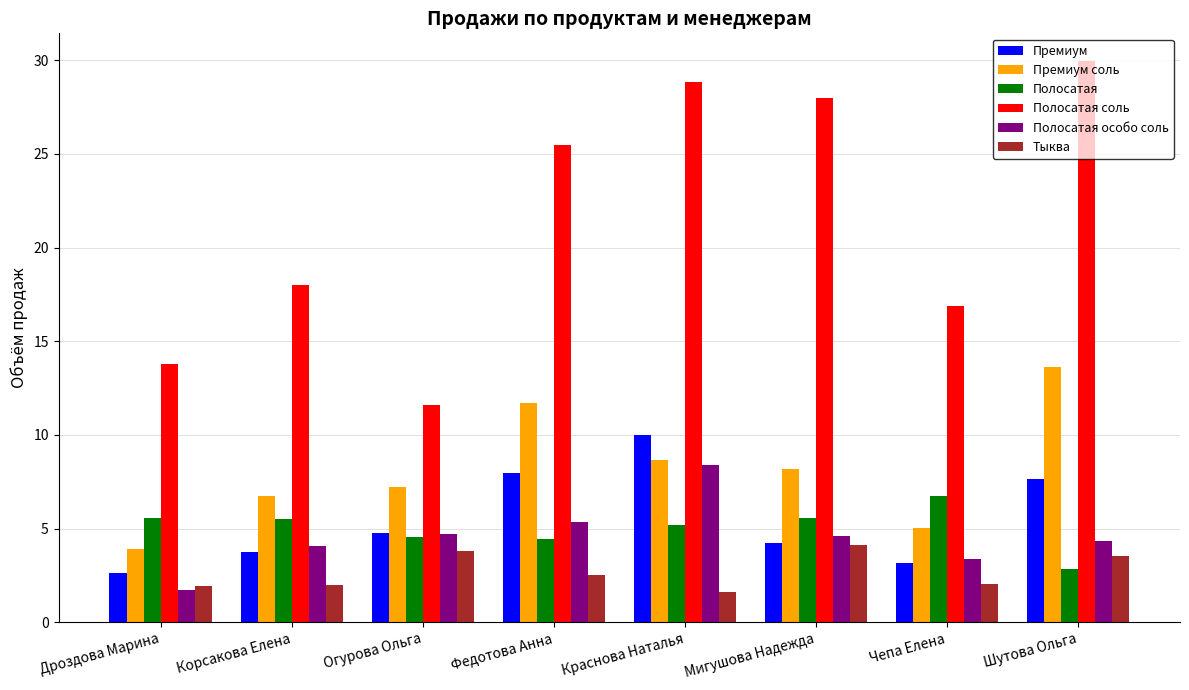

At which label does Полосатая reach its minimum?

Шутова Ольга